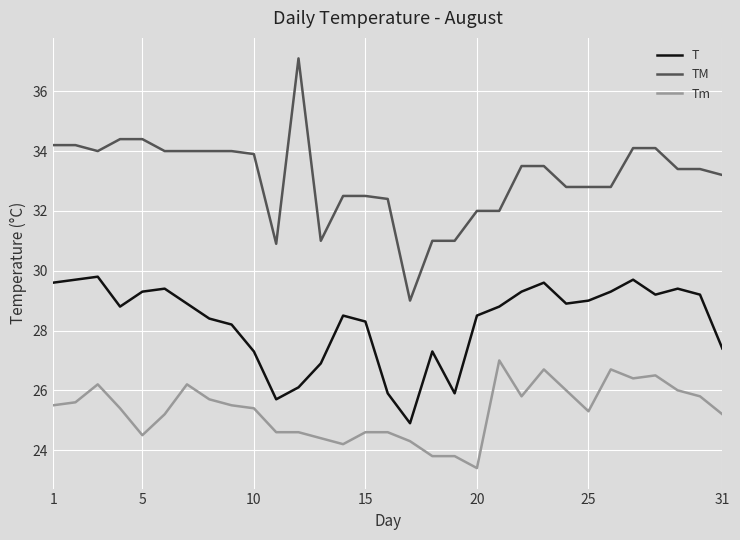

True or false: Tm and TM intersect in this chart.

False